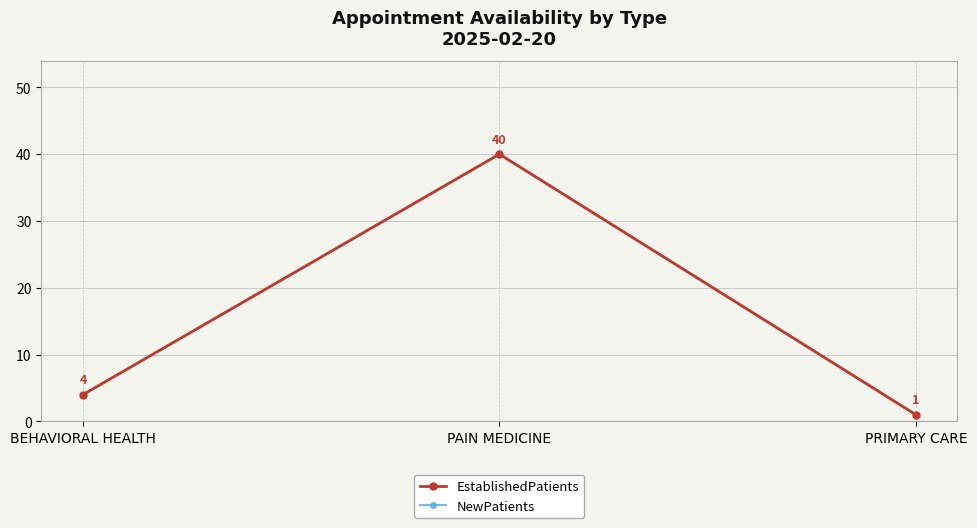

How many categories are shown in the chart?

3